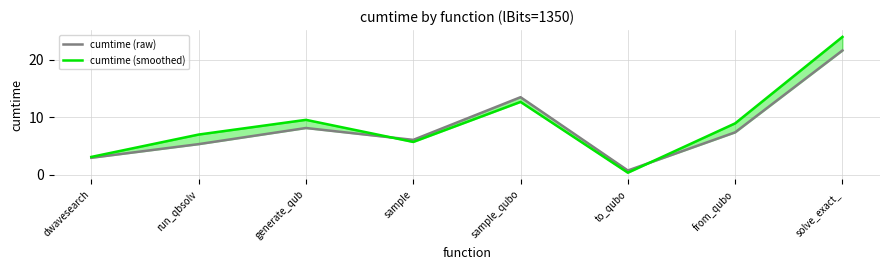

At solve_exact_, list the series in order from smallest to largest.

cumtime (raw), cumtime (smoothed)